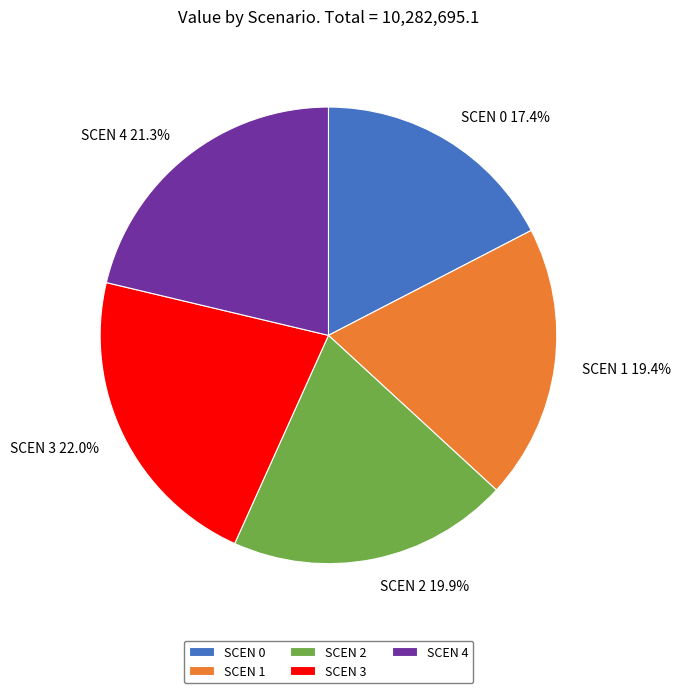

Is there a majority slice in this chart?

No